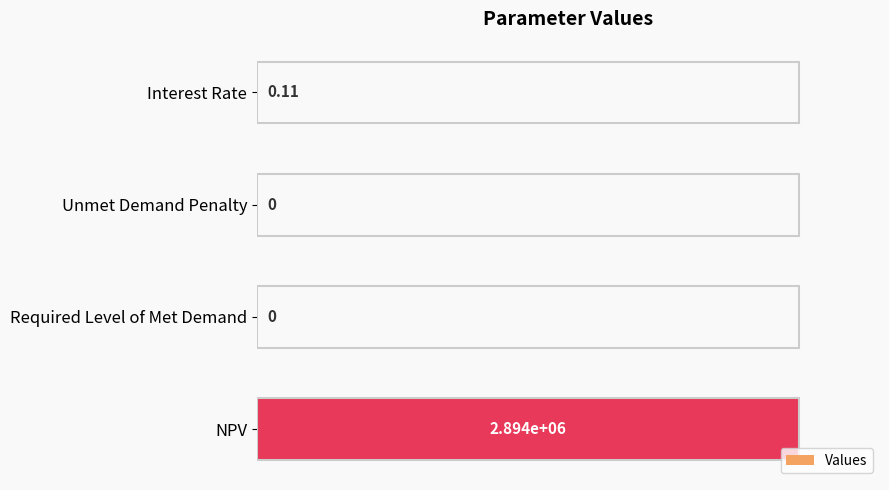

What is the sum of the values at Required Level of Met Demand and NPV?

1.0